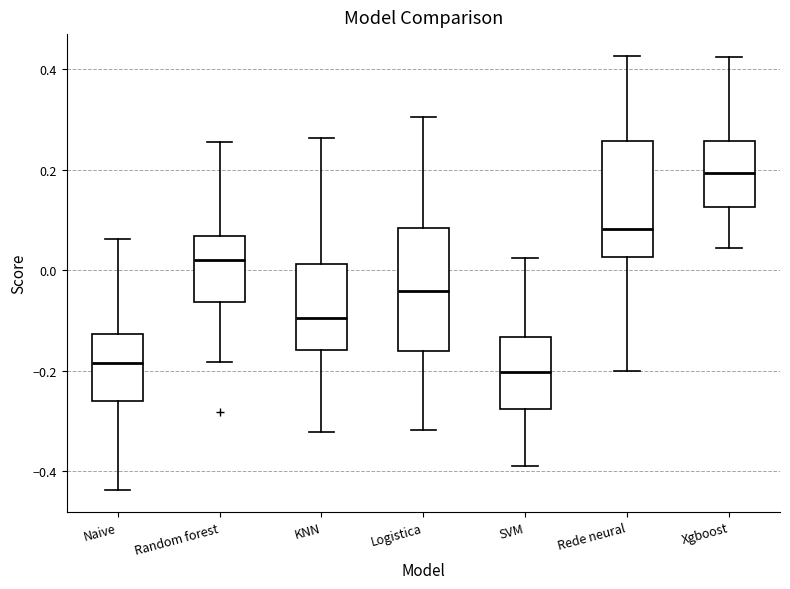

Reading left to right, read every box against the y-axis: the position of its median line, the range the box covers, and the ends of its whiskers. The values are not printed on the chart, so give them approximately, as read against the axis.

Naive: median -0.18, box -0.26 to -0.12, whiskers -0.44 to 0.06
Random forest: median 0.02, box -0.06 to 0.06, whiskers -0.18 to 0.26
KNN: median -0.10, box -0.16 to 0.02, whiskers -0.32 to 0.26
Logistica: median -0.04, box -0.16 to 0.08, whiskers -0.32 to 0.30
SVM: median -0.20, box -0.28 to -0.14, whiskers -0.38 to 0.02
Rede neural: median 0.08, box 0.02 to 0.26, whiskers -0.20 to 0.42
Xgboost: median 0.20, box 0.12 to 0.26, whiskers 0.04 to 0.42